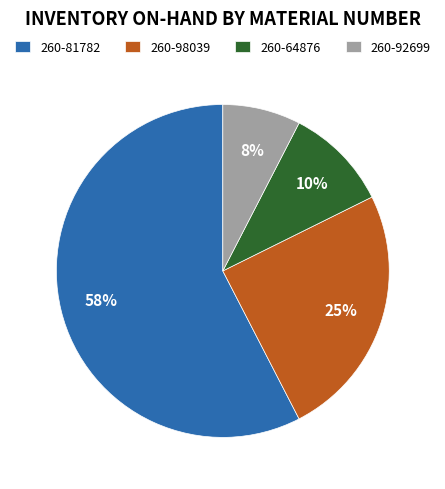

True or false: 260-92699 accounts for 8% of the total.

True